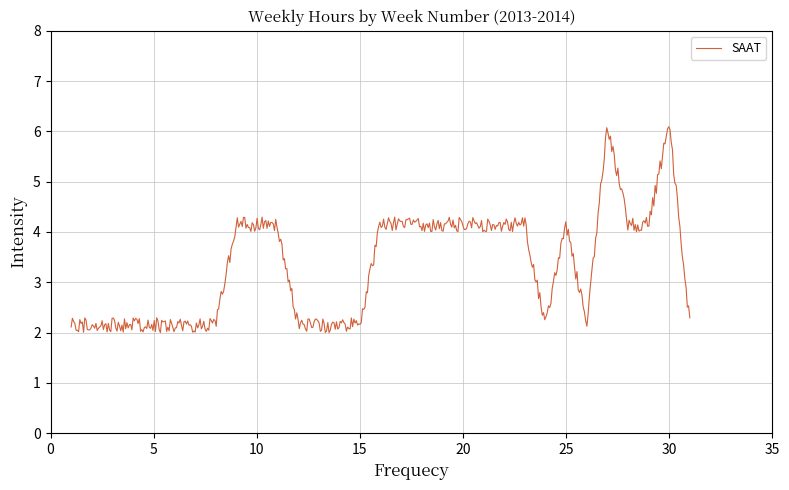

How many distinct data groups are displayed?

1